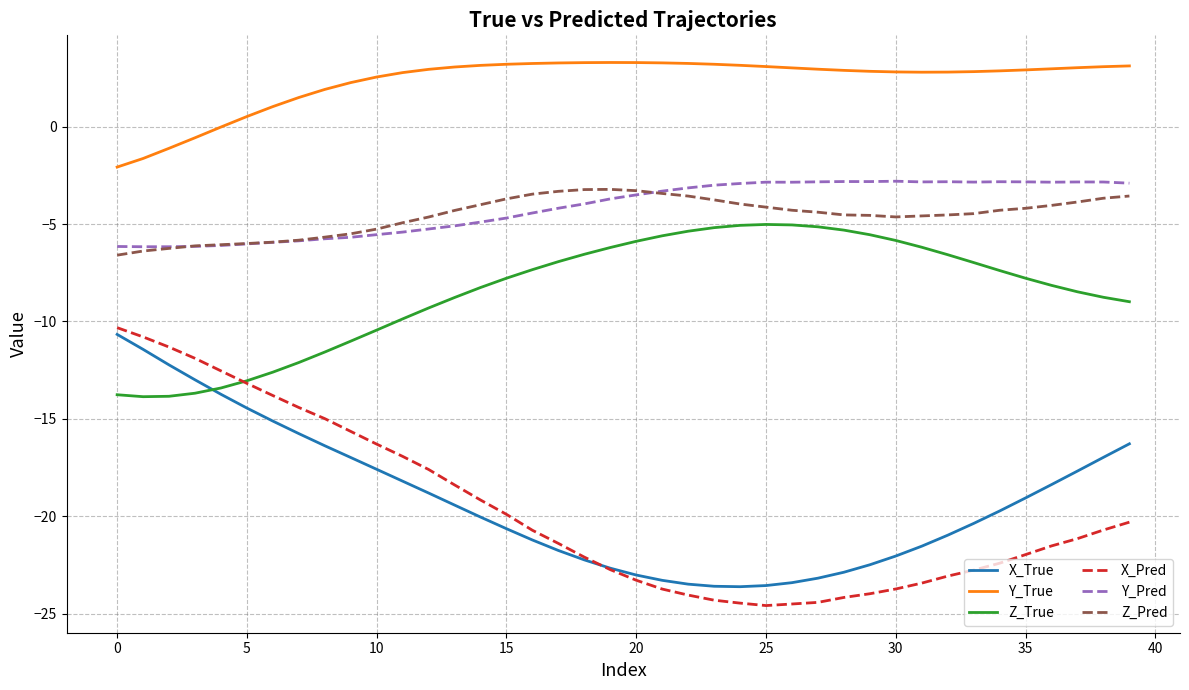

What is the highest value of the X_True series?

-10.7